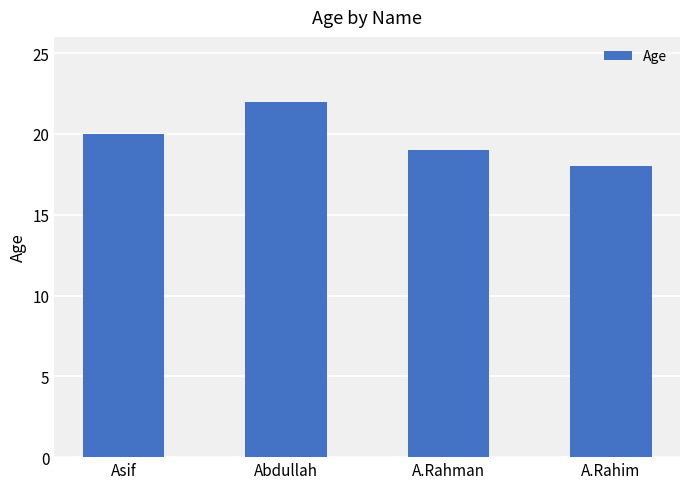

What is the change in value from Abdullah to A.Rahim?

-4